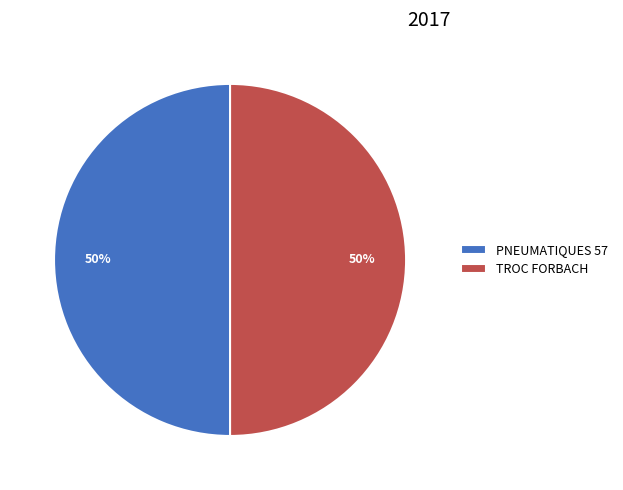

How many segments does this pie chart have?

2